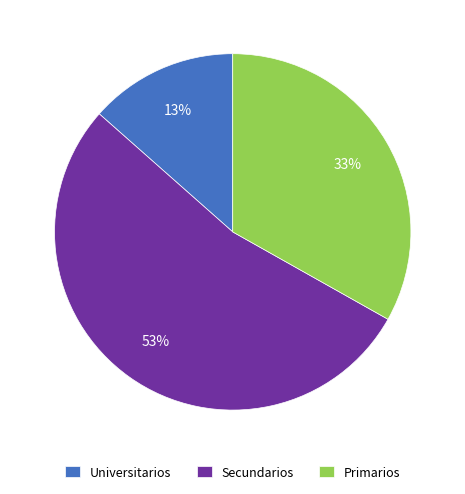

To the nearest percent, what portion does Primarios represent?

33%